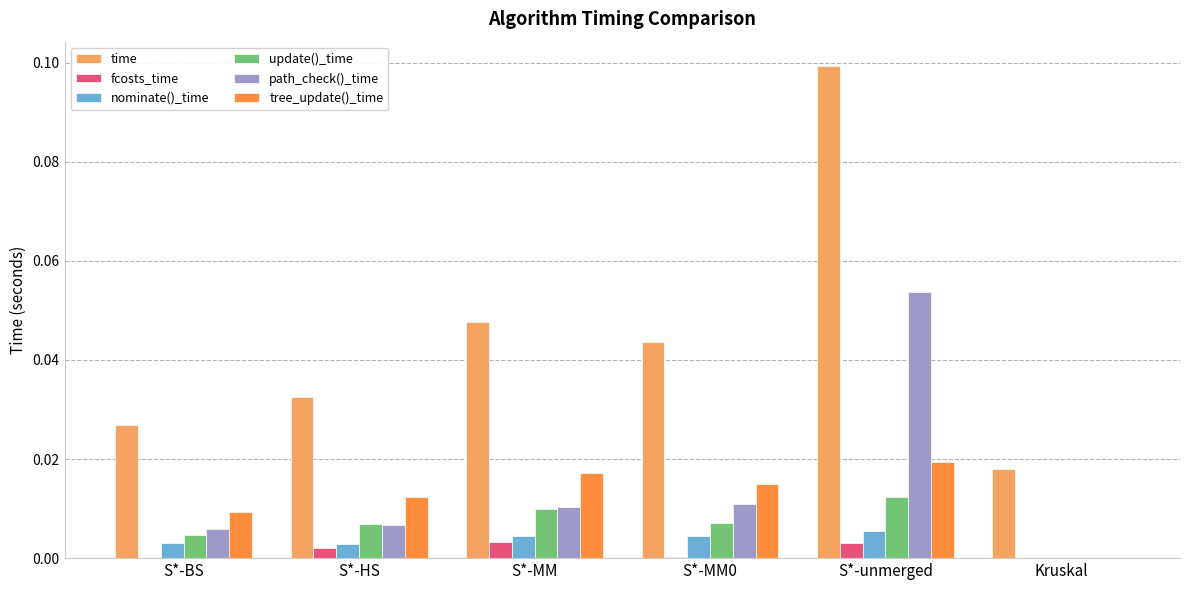

Which category has the highest value in the tree_update()_time series?

S*-unmerged